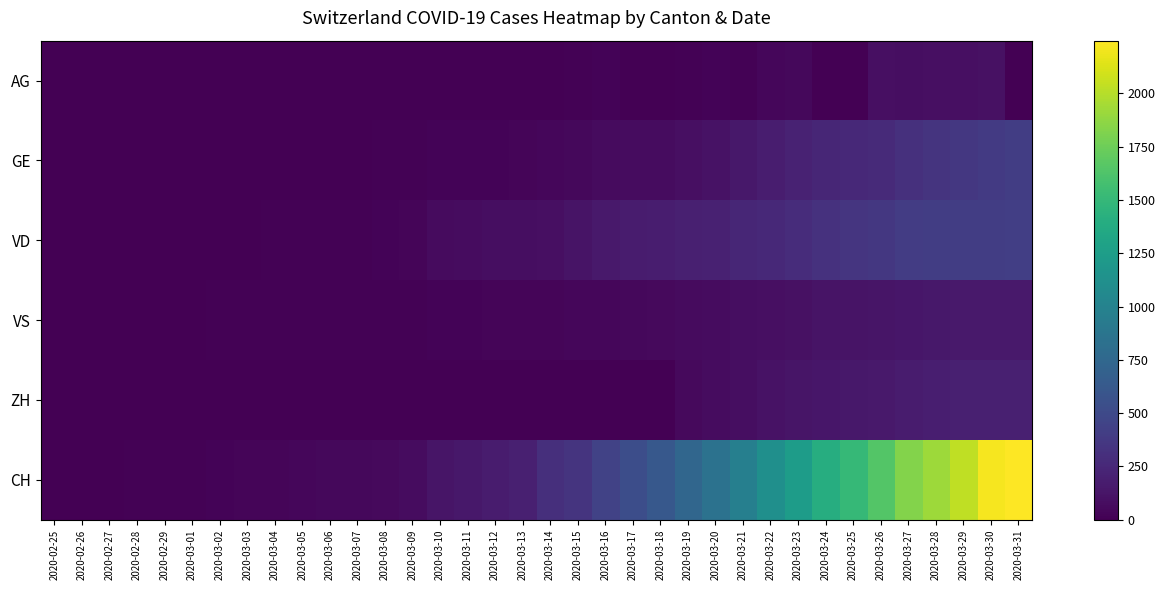

What is the total value across all series at 2020-03-17?

816